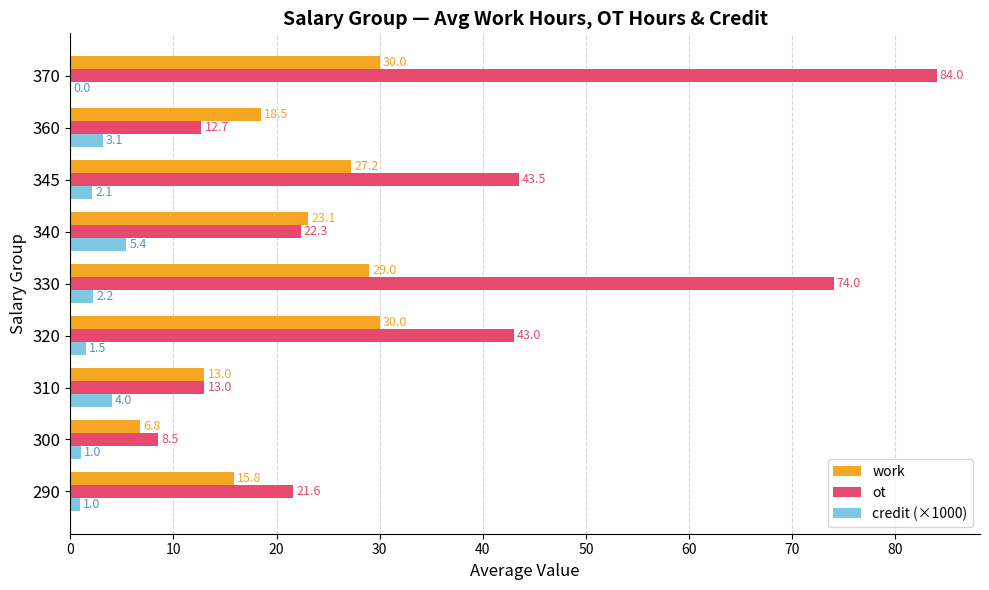

Is it true that ot equals 74.0 at 330?

True